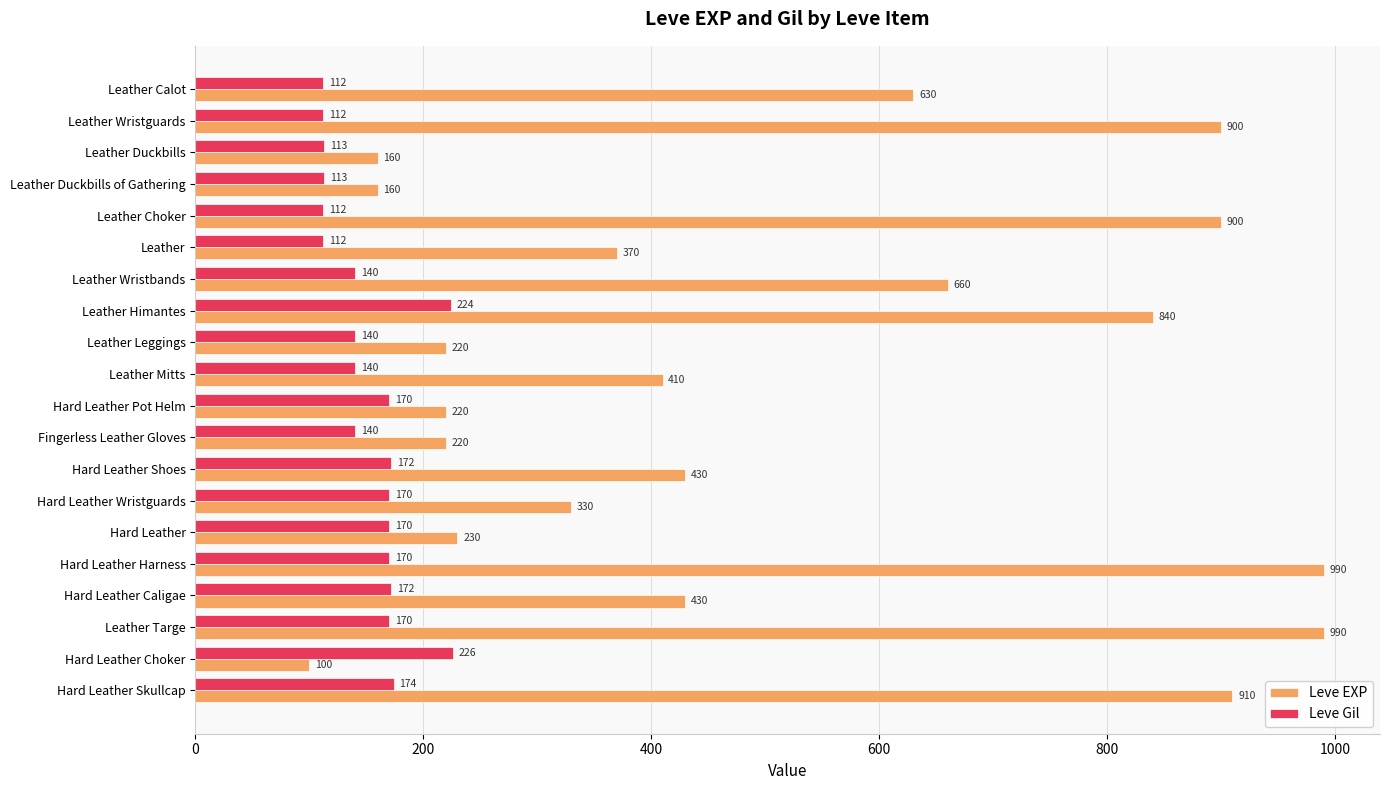

Rank the series by their maximum value, from highest to lowest.

Leve EXP, Leve Gil